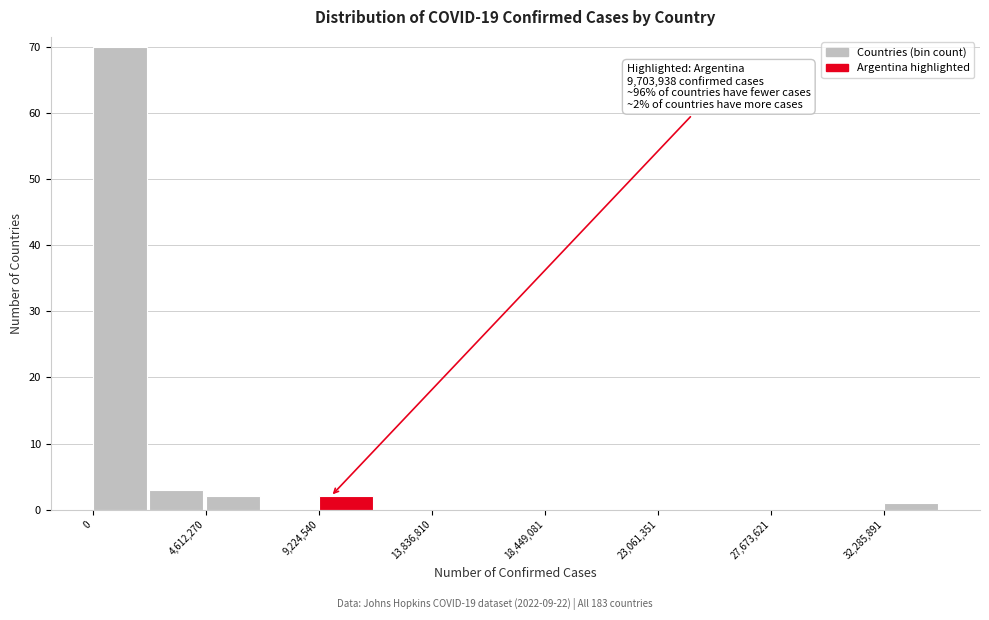

Over which range of the x-axis is the bar tallest?

0 to 2500000